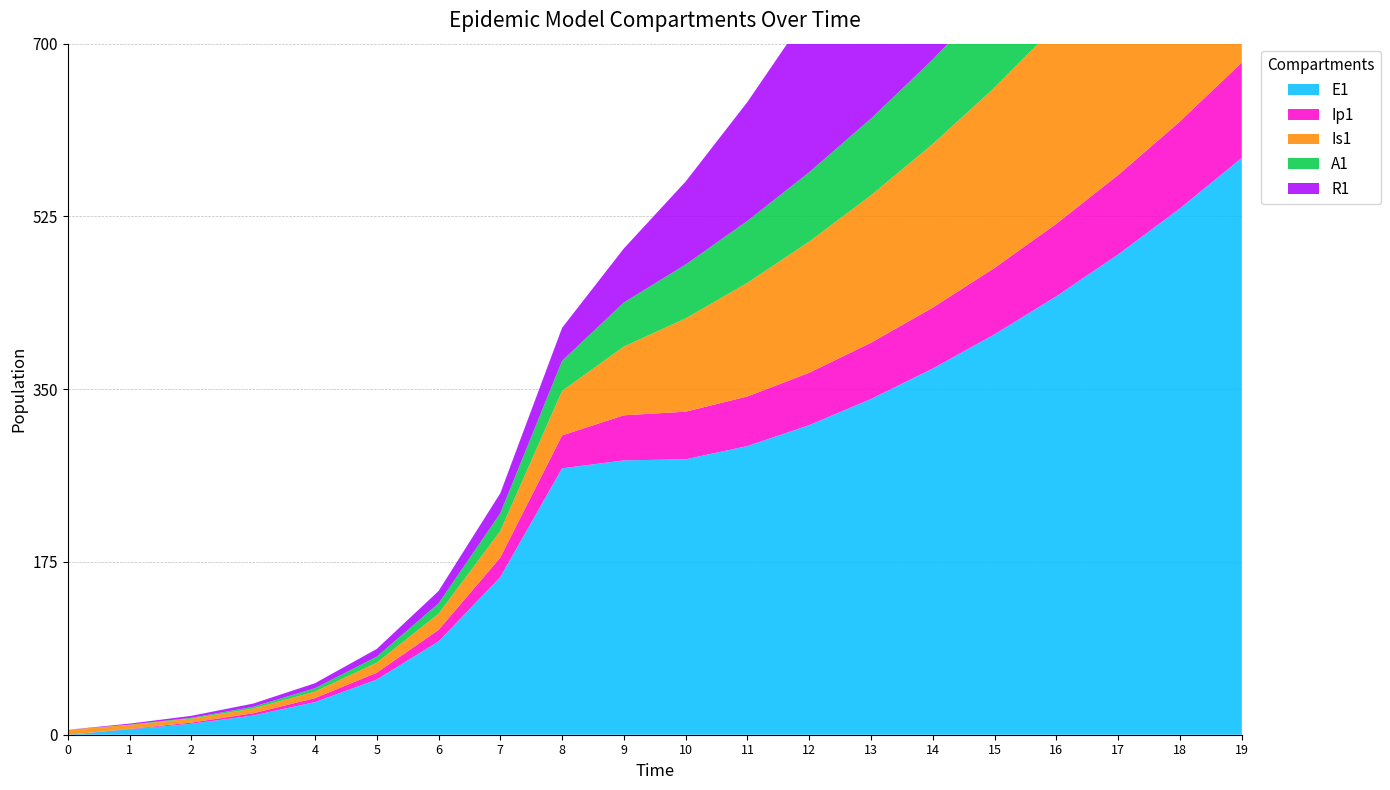

Reading right to left, transcribe all the data shown in this chart.

E1: 19=584.3	18=533.2	17=486.6	16=444.1	15=405.7	14=371.0	13=340.1	12=313.6	11=292.4	10=279.0	9=277.9	8=269.8	7=159.7	6=94.5	5=55.9	4=33.0	3=19.4	2=11.1	1=5.5	0=0.0
Ip1: 19=96.5	18=88.1	17=80.4	16=73.5	15=67.2	14=61.7	13=56.9	12=53.1	11=50.2	10=48.2	9=45.6	8=33.4	7=19.7	6=11.7	5=6.9	4=4.0	3=2.3	2=1.2	1=0.4	0=0.0
Is1: 19=265.0	18=241.8	17=220.4	16=200.9	15=182.8	14=165.8	13=149.4	12=132.9	11=115.2	10=94.5	9=69.6	8=45.1	7=27.0	6=16.3	5=10.1	4=6.6	3=4.8	2=4.0	1=4.1	0=5.0
A1: 19=136.0	18=124.0	17=113.1	16=103.2	15=94.0	14=85.6	13=77.7	12=70.2	11=62.7	10=54.5	9=44.6	8=30.4	7=17.9	6=10.5	5=6.1	4=3.4	3=1.8	2=0.8	1=0.2	0=0.0
R1: 19=620.6	18=535.5	17=457.8	16=387.0	15=322.5	14=263.9	13=210.7	12=162.9	11=120.5	10=84.1	9=54.8	8=33.4	7=20.4	6=12.6	5=7.9	4=5.1	3=3.3	2=2.0	1=1.0	0=0.0